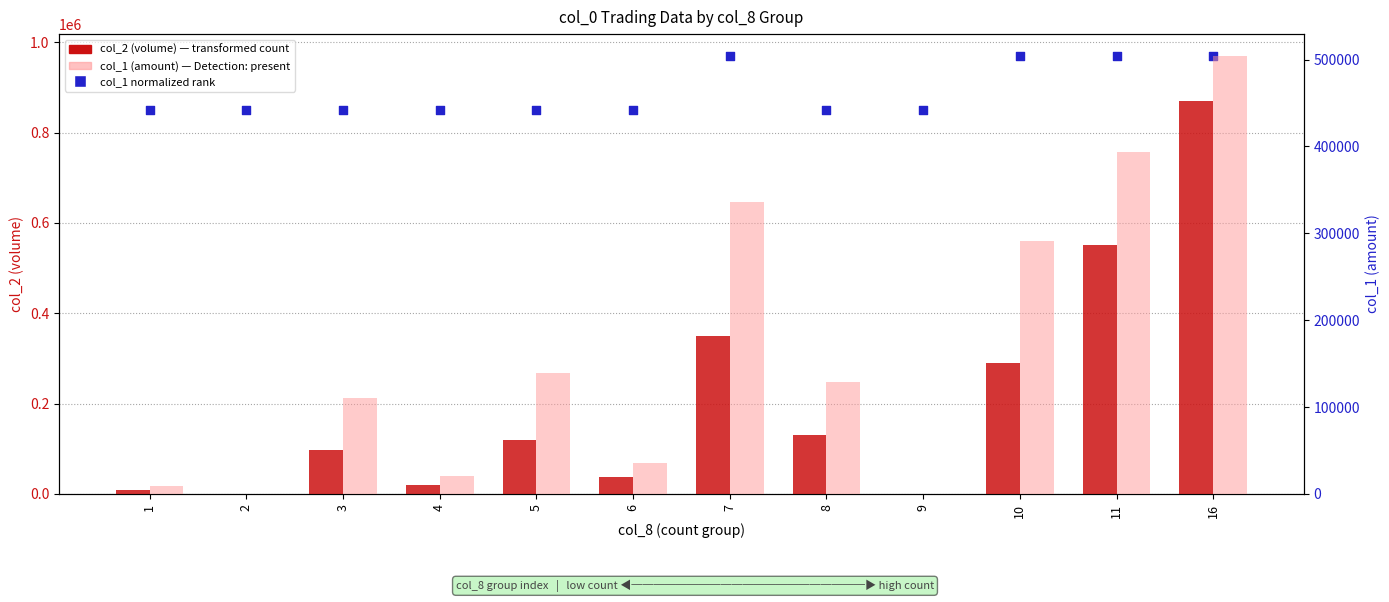

What is the total value across all series at 5?

1107317.5